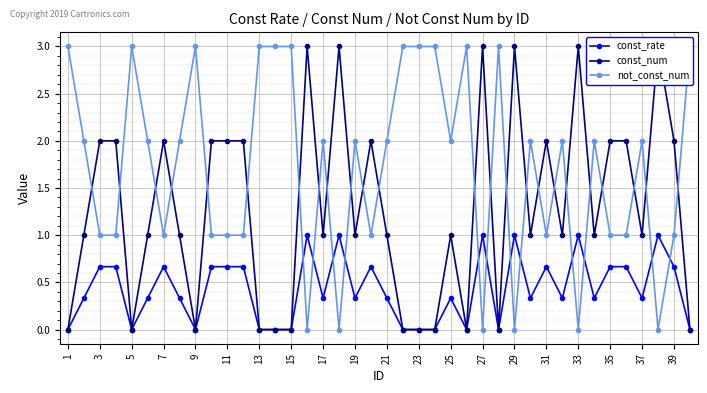

True or false: const_rate has more than 2 interior local peaks.

True